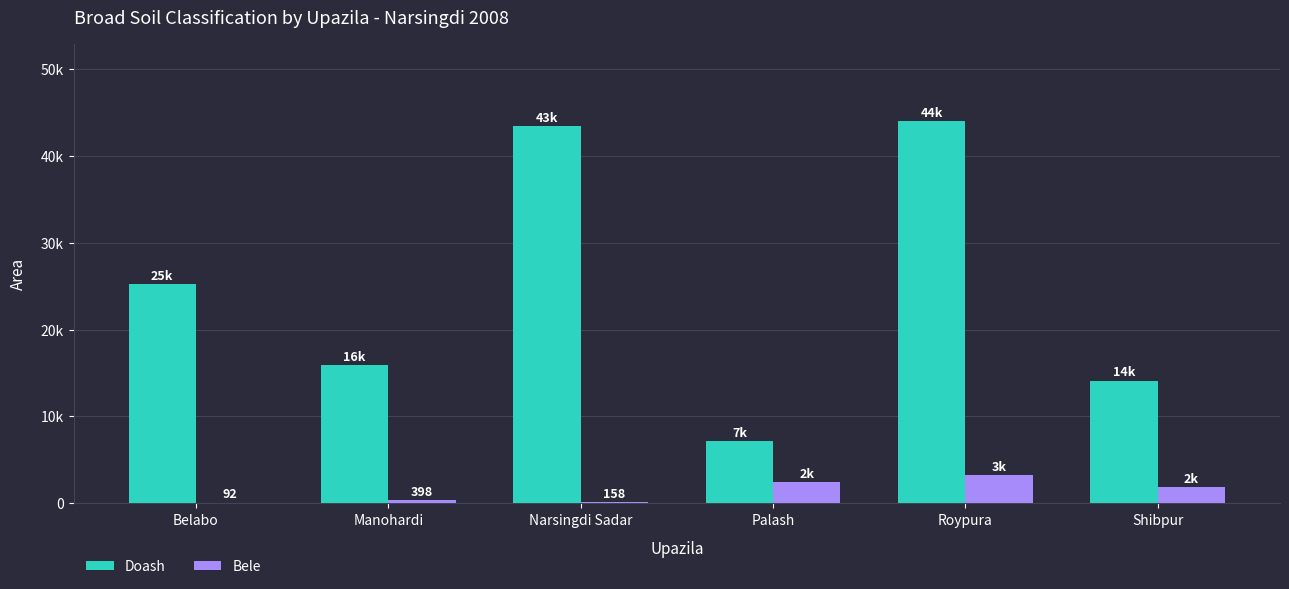

What are all the series names shown in the legend?

Doash, Bele